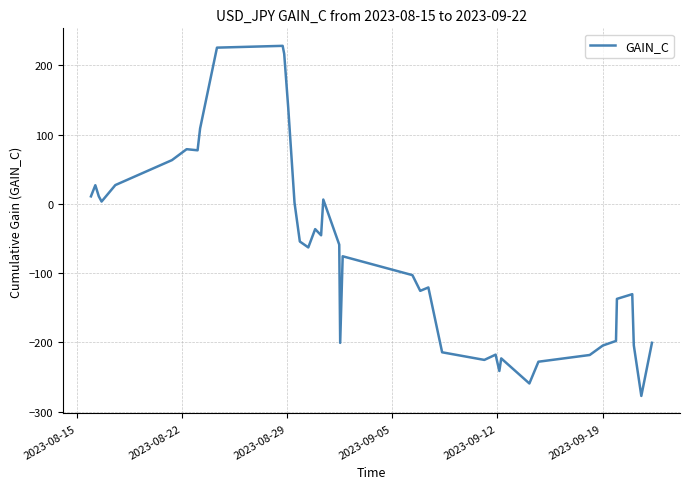

What is the smallest value displayed?

-277.4